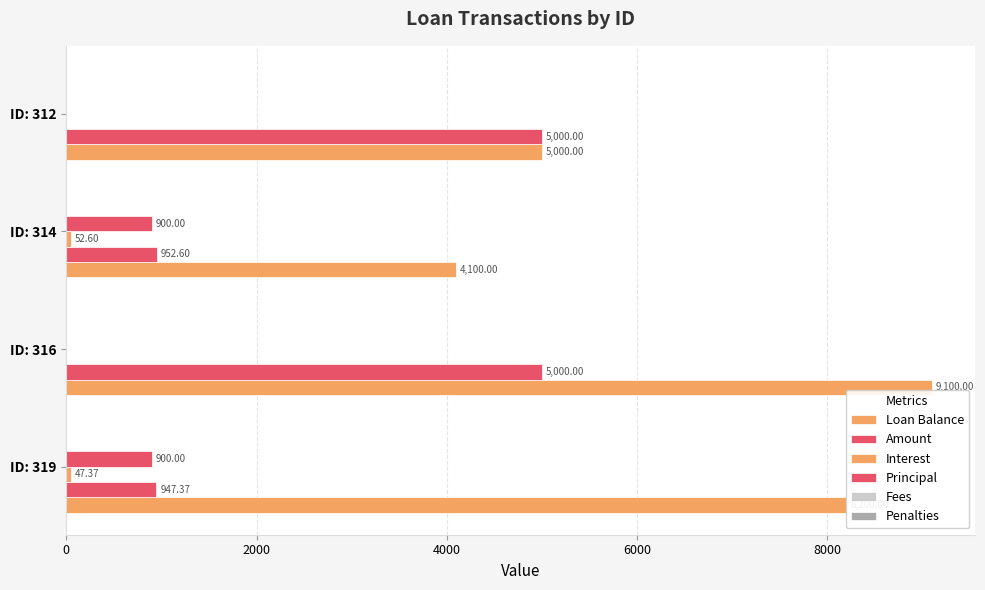

How many distinct data groups are displayed?

4